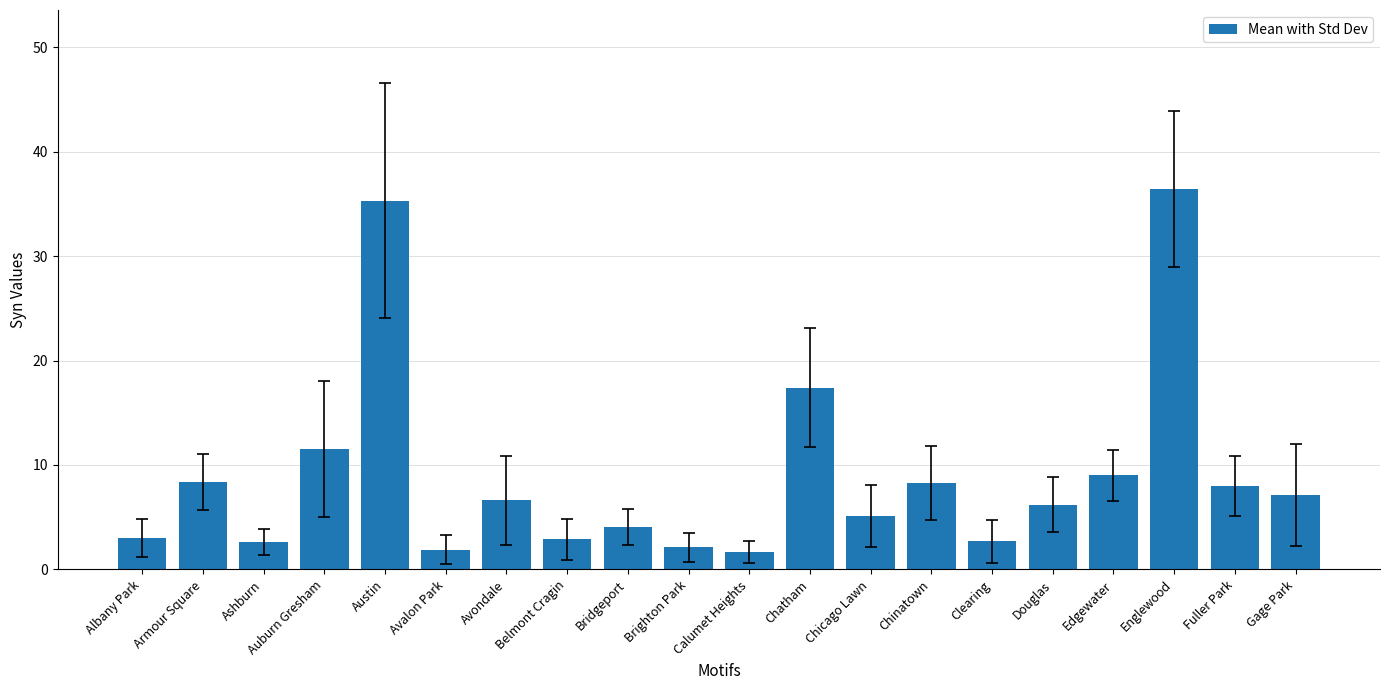

What is the smallest value displayed?

1.7